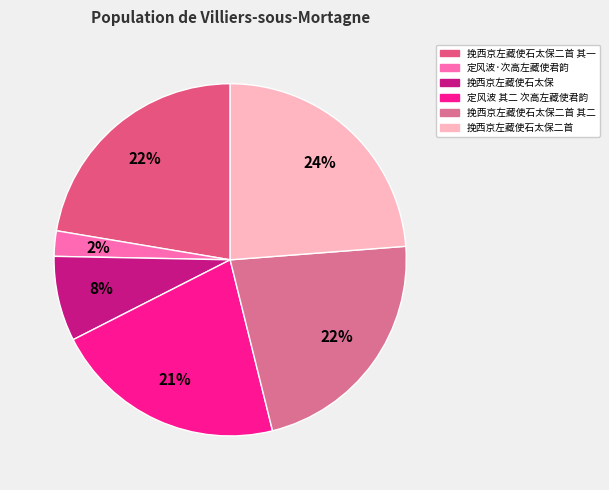

To the nearest percent, what is the difference between the 定风波·次高左藏使君韵 and 挽西京左藏使石太保二首 slice percentages?

21%